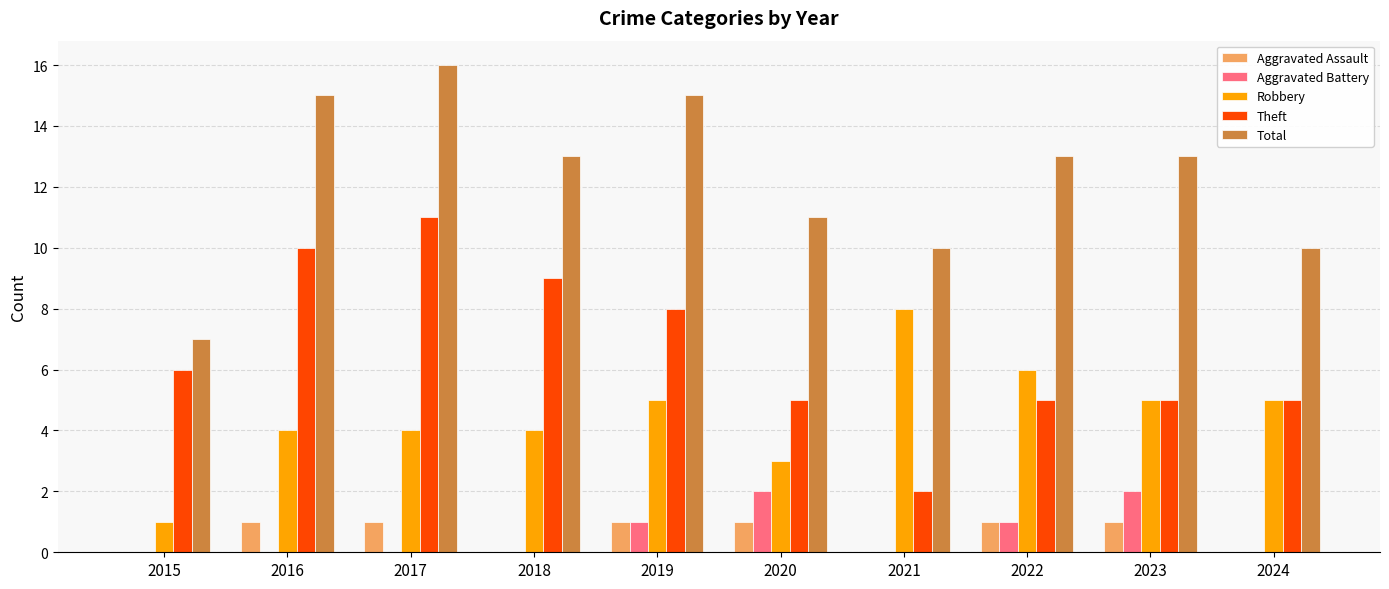

What is the sum of all Aggravated Battery values?

6